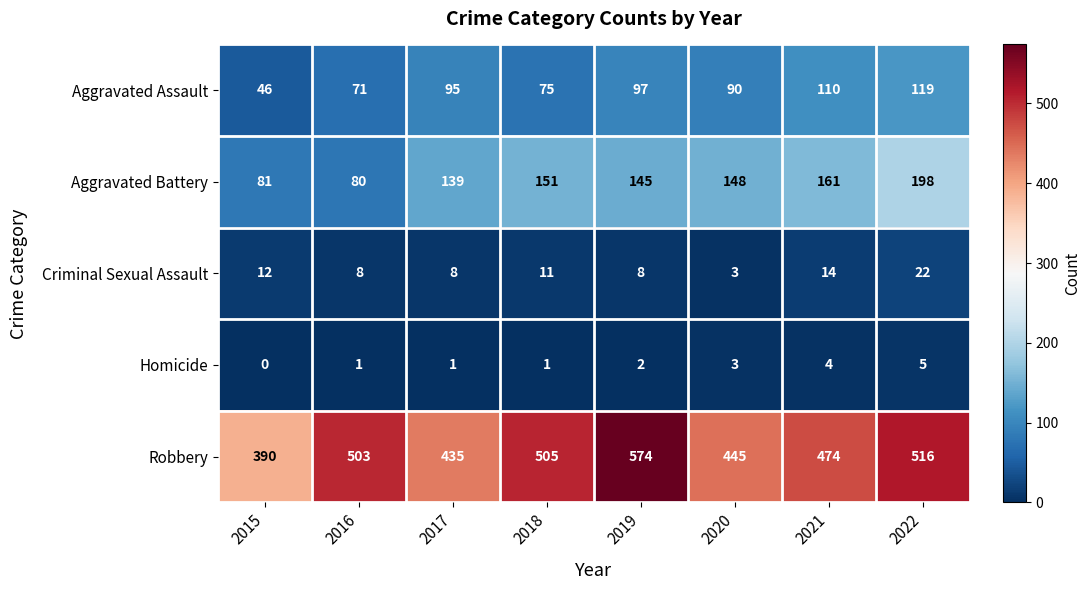

The Homicide series shows 3 at 2015. True or false?

False